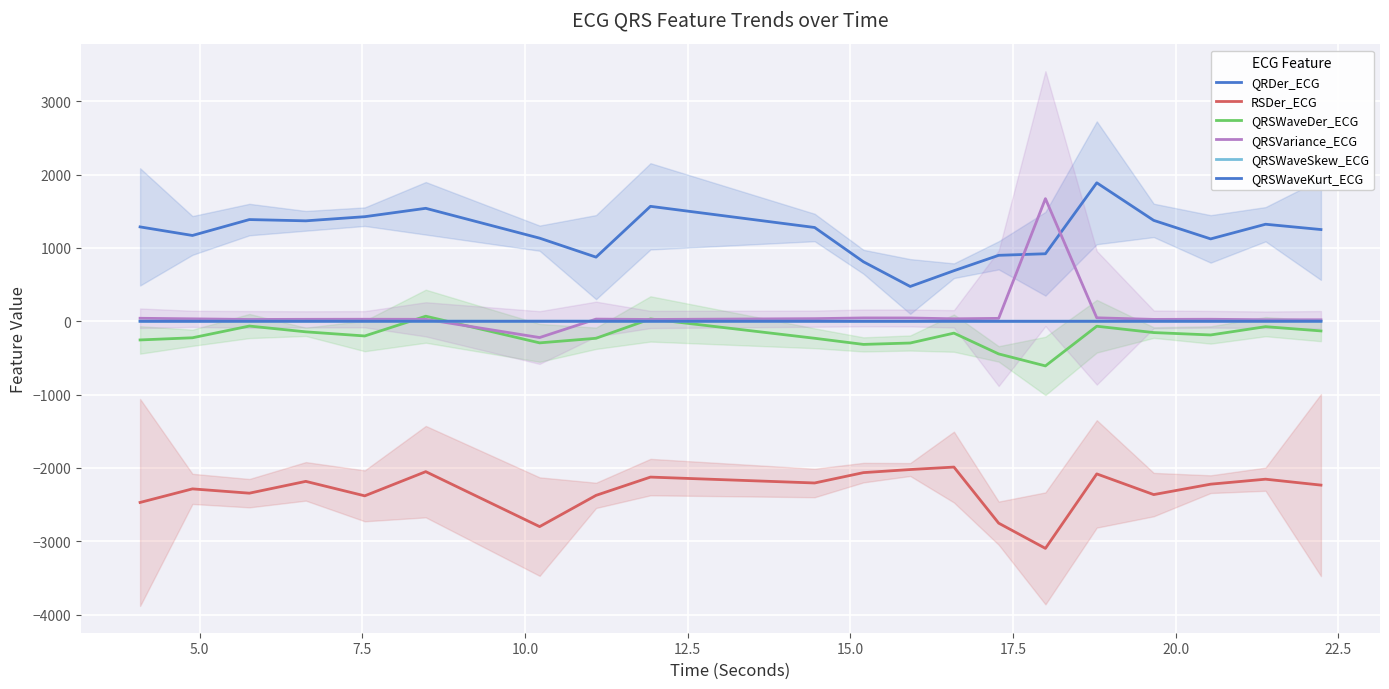

What is the difference between the highest and lowest values at 20.0?

3249.3